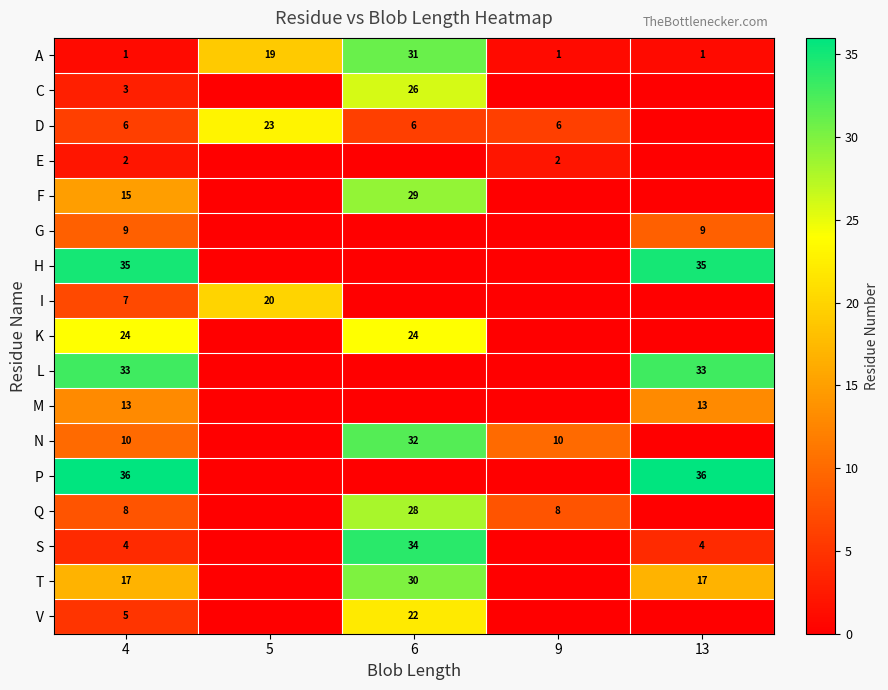

Is it true that A equals 30 at 5?

False